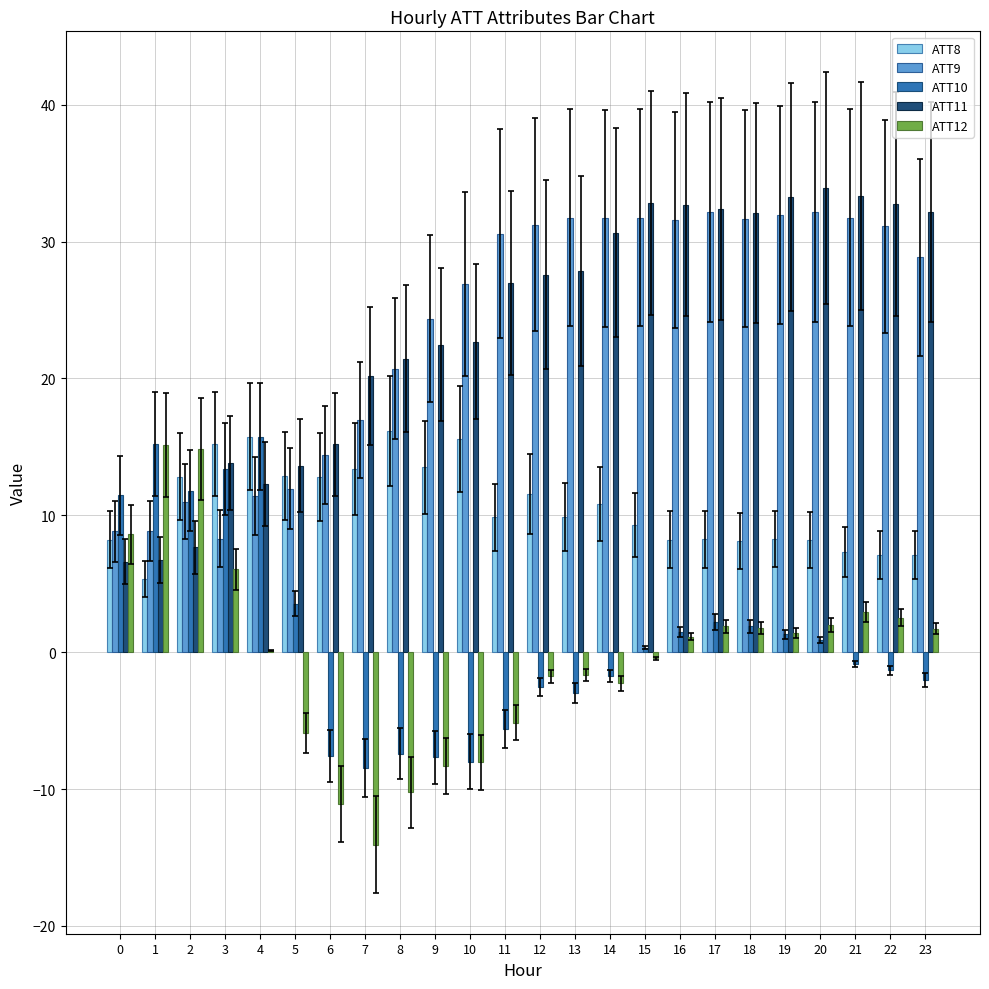

The value of ATT11 at 0 is 8.8. True or false?

False